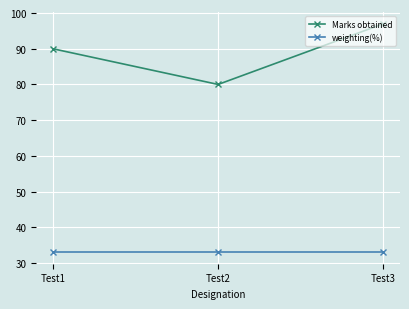

True or false: weighting(%) has a value of 33 at Test1.

True